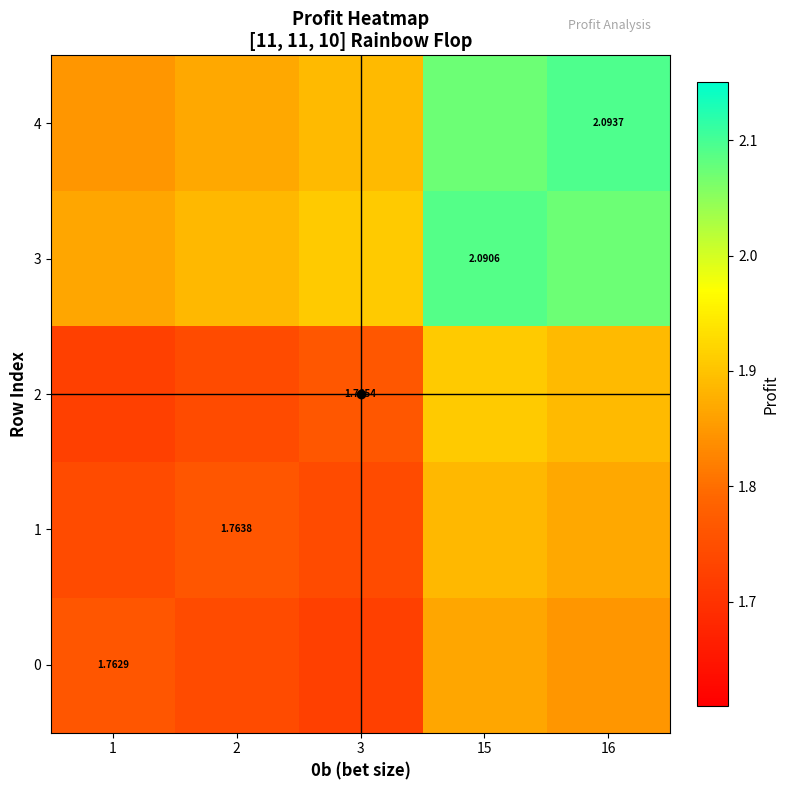

Which series has the largest total across all categories?

3